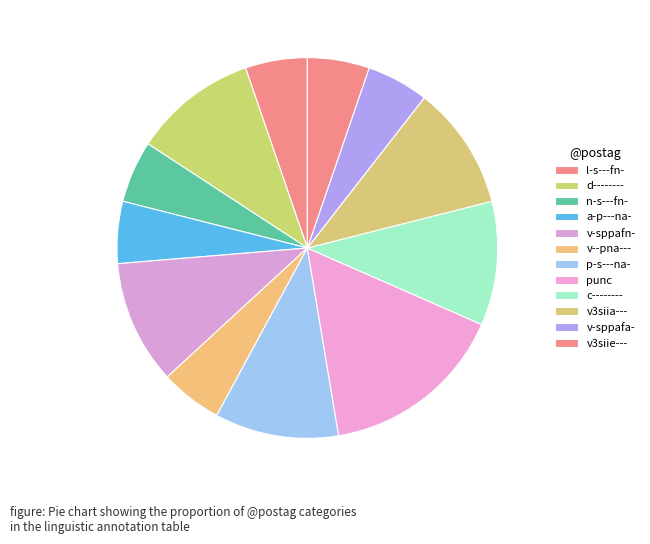

To the nearest percent, what portion does v3siie--- represent?

5%